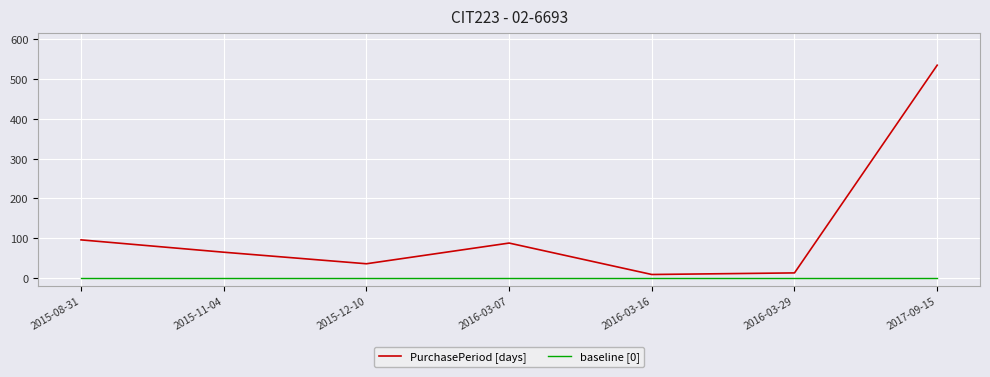

What is the difference between the highest and lowest values at 2015-08-31?

96